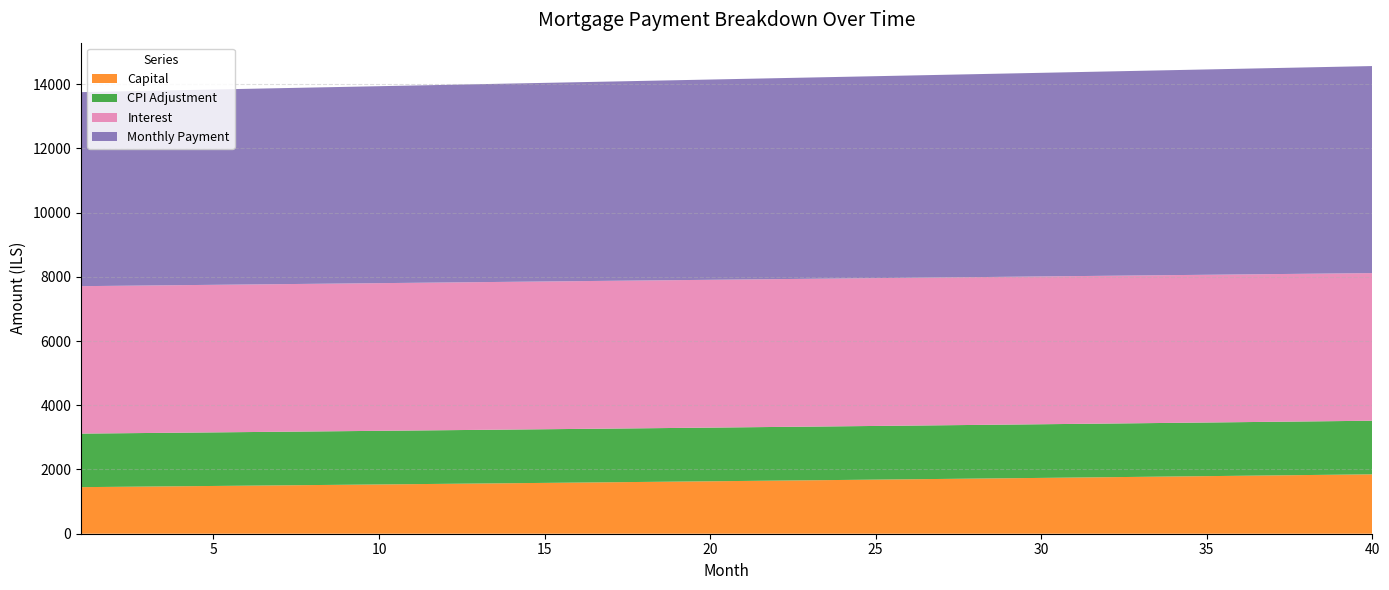

What is the lowest value of the Capital series?

1450.5